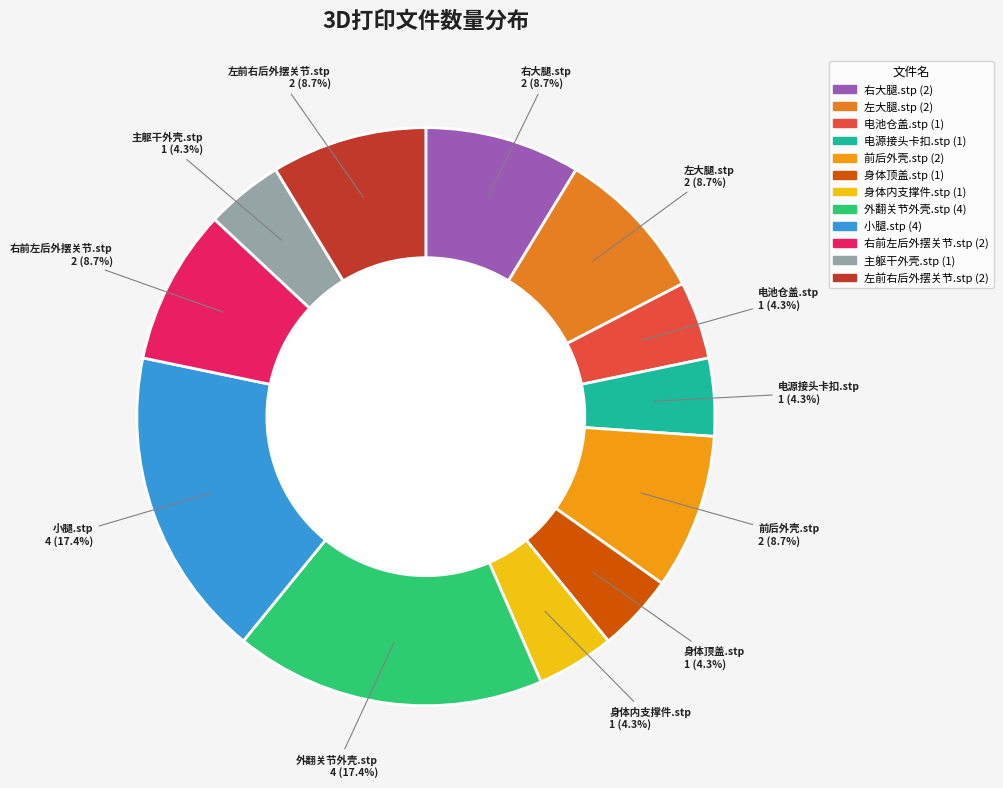

Between 小腿.stp and 身体内支撑件.stp, which is larger?

小腿.stp